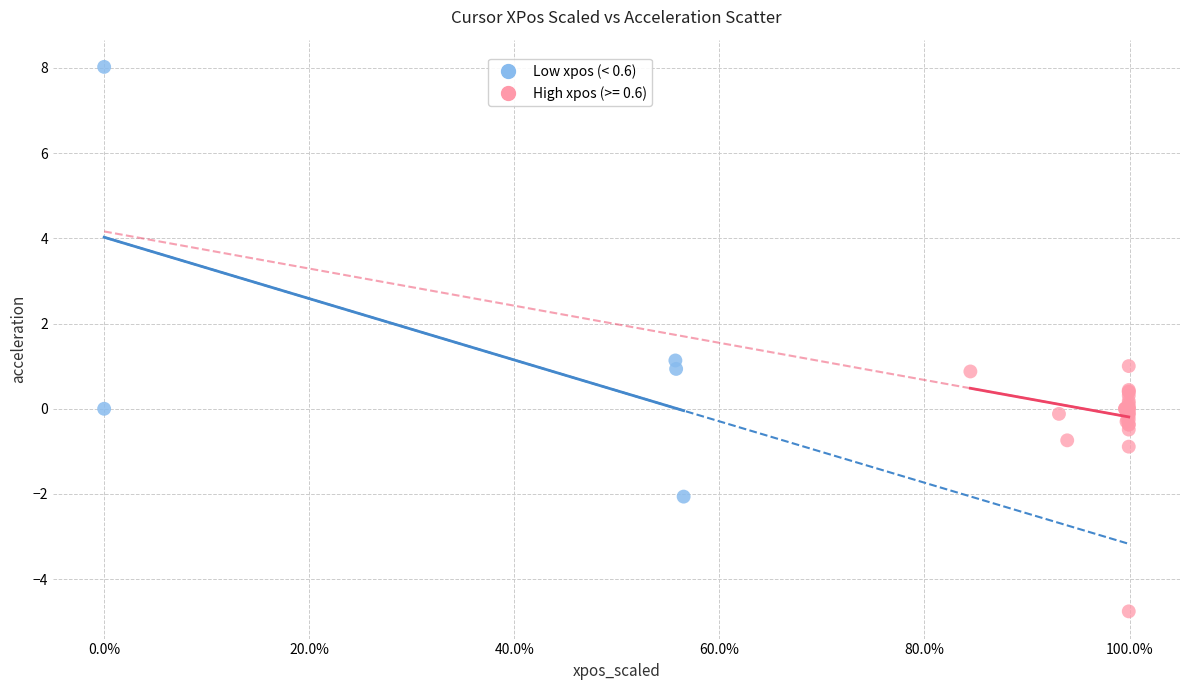

Which series reaches the maximum Y coordinate?

Low xpos (< 0.6)